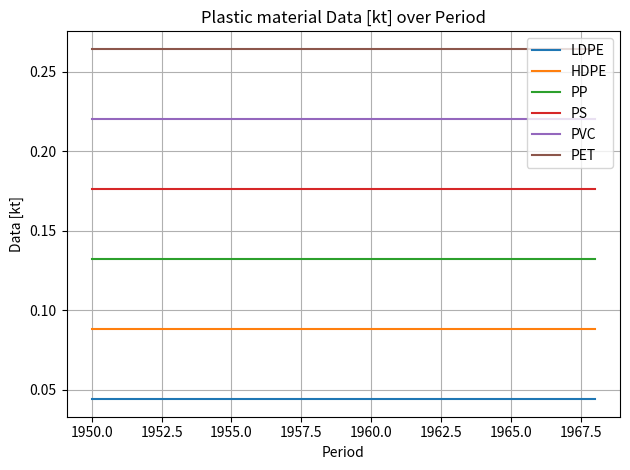

Which series has the largest total across all categories?

PET